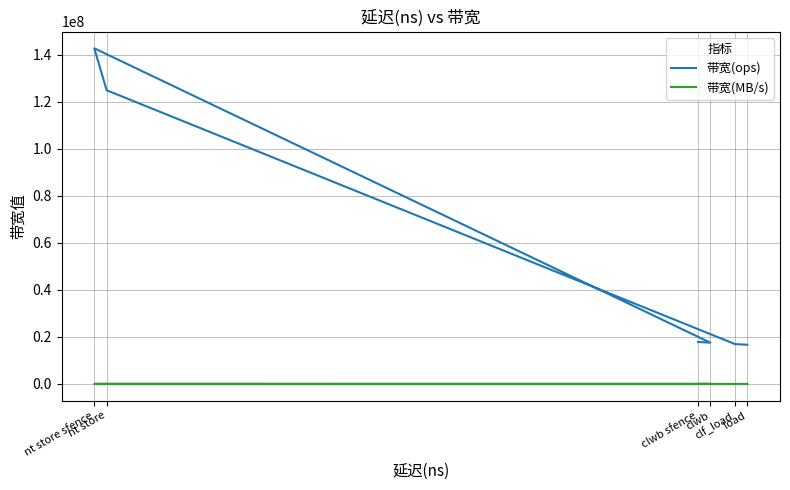

What is the minimum value shown in the chart?

1066